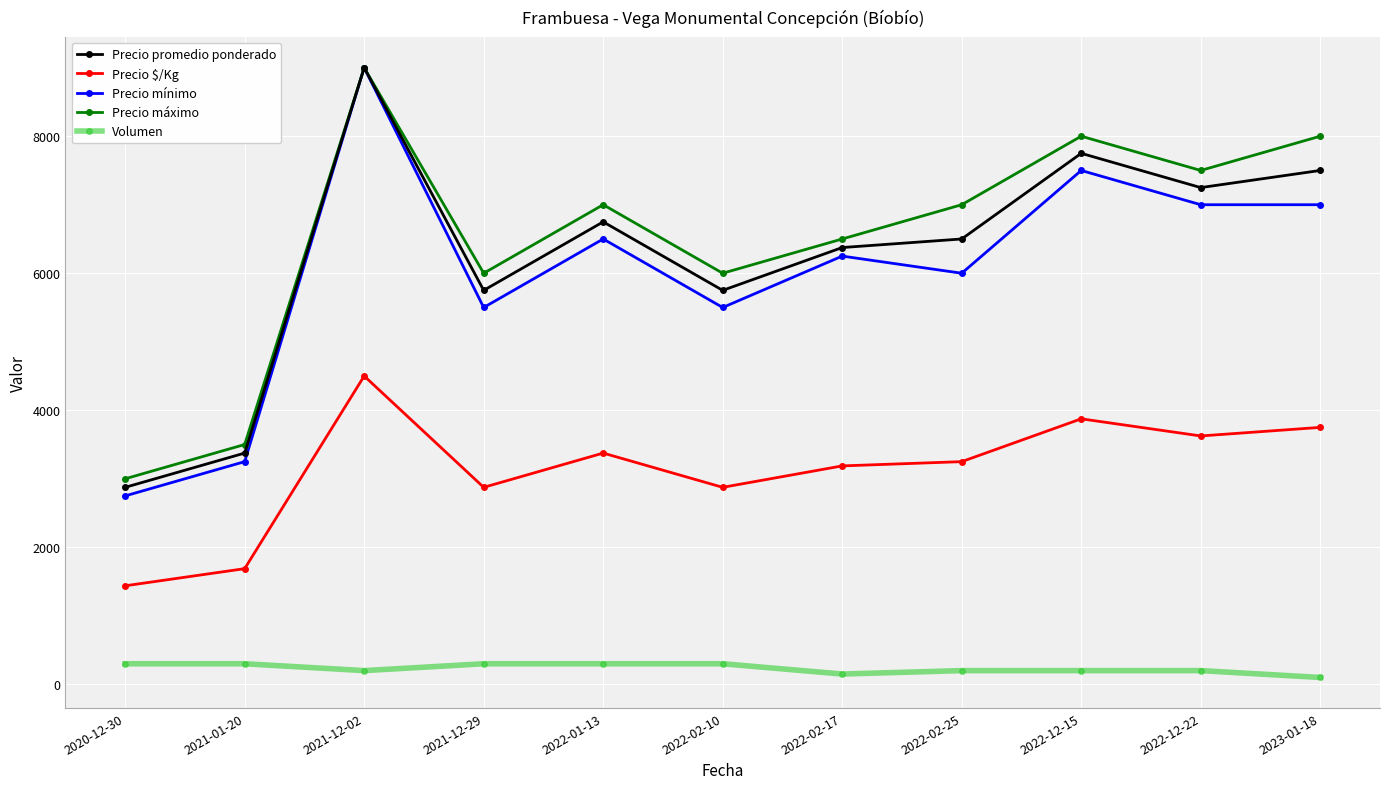

What is the difference between the highest and lowest values at 2022-02-25?

6800